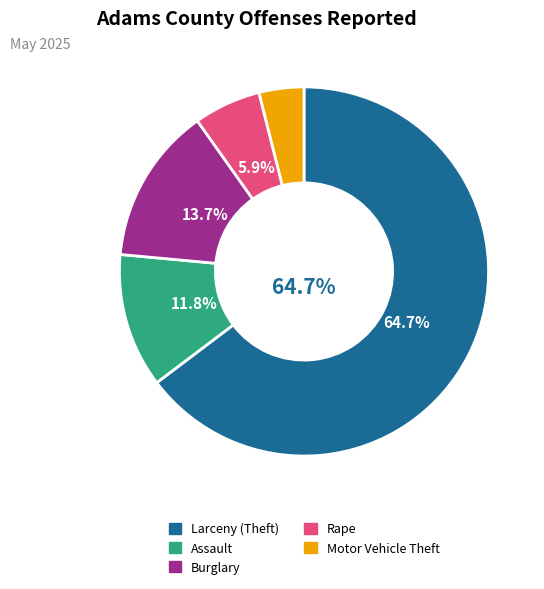

Is there any slice that represents more than half of the pie?

Yes